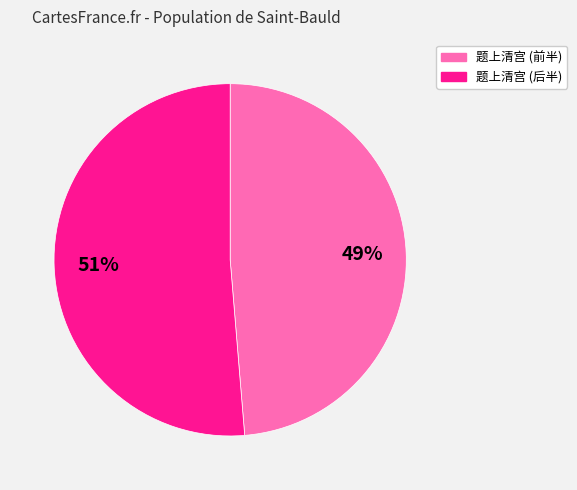

To the nearest percent, what is the average slice percentage?

50%